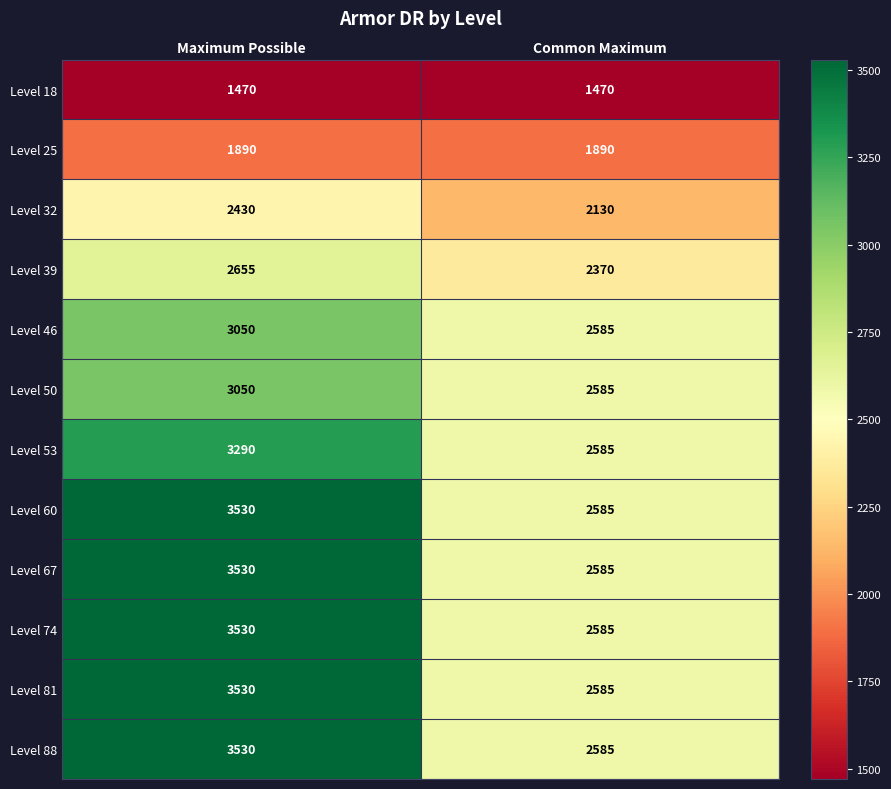

How many series are shown in this chart?

12